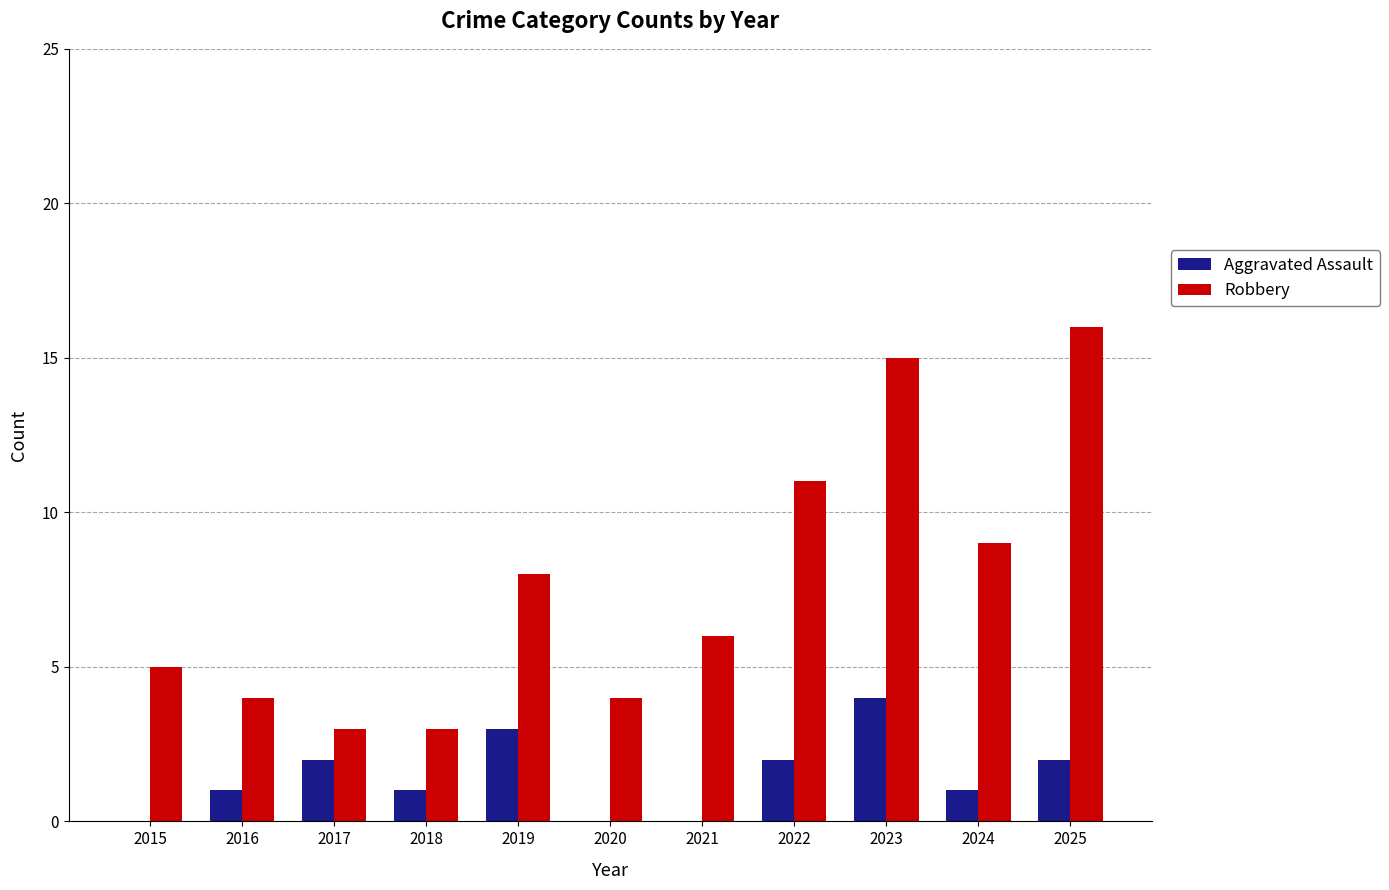

Reading left to right, list all the values displayed in this chart.

Aggravated Assault: 2015=0	2016=1	2017=2	2018=1	2019=3	2020=0	2021=0	2022=2	2023=4	2024=1	2025=2
Robbery: 2015=5	2016=4	2017=3	2018=3	2019=8	2020=4	2021=6	2022=11	2023=15	2024=9	2025=16